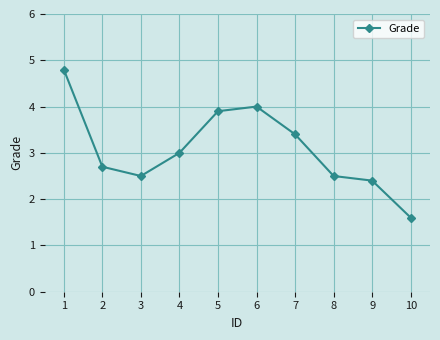

What is the value of the 5th point from the left?

3.9